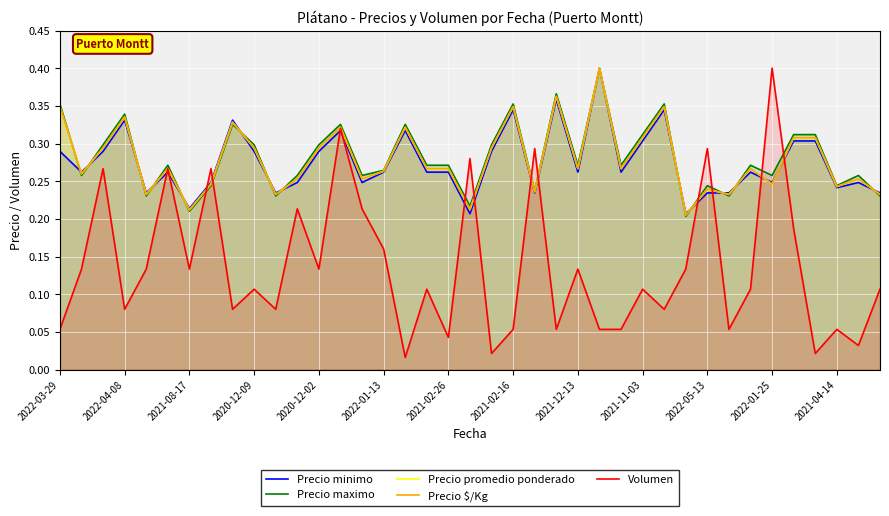

Which series has the largest total across all categories?

Precio maximo